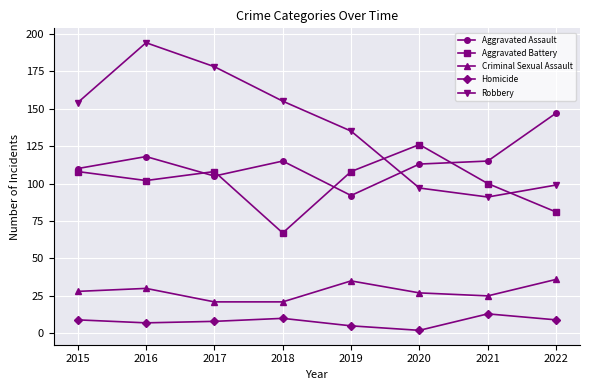

How many values in the Criminal Sexual Assault series are below 28?

4